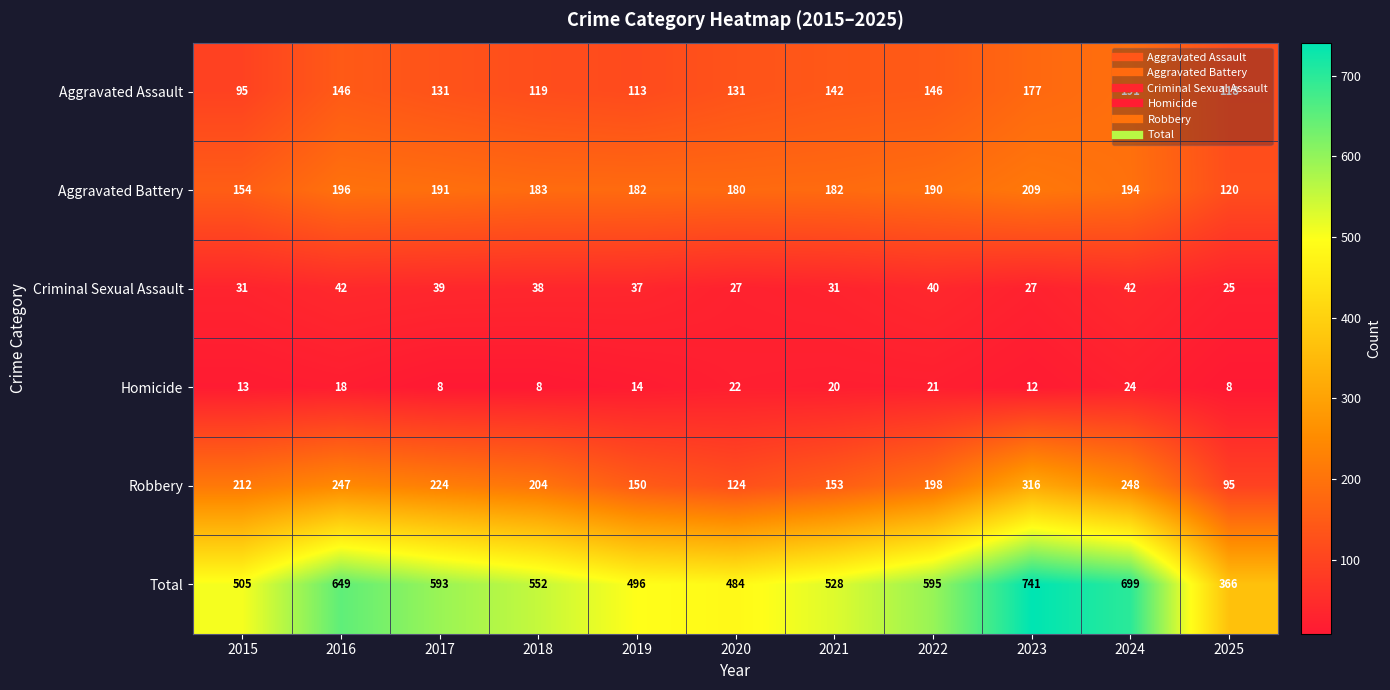

What is the maximum value shown in the chart?

741